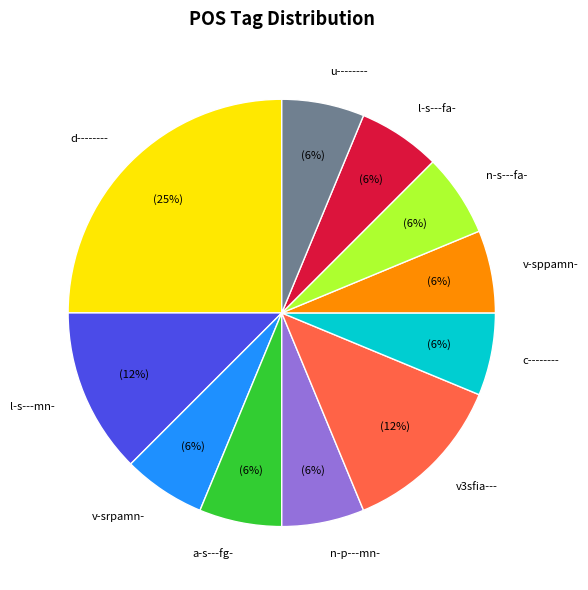

Does any single category account for the majority?

No